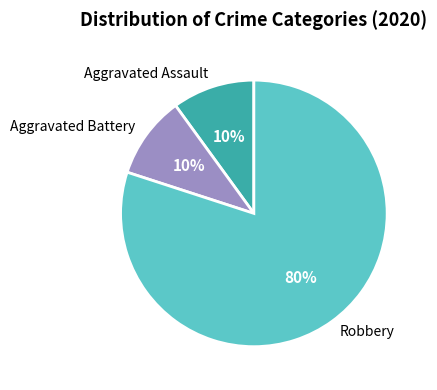

Count the number of slices in the pie.

3